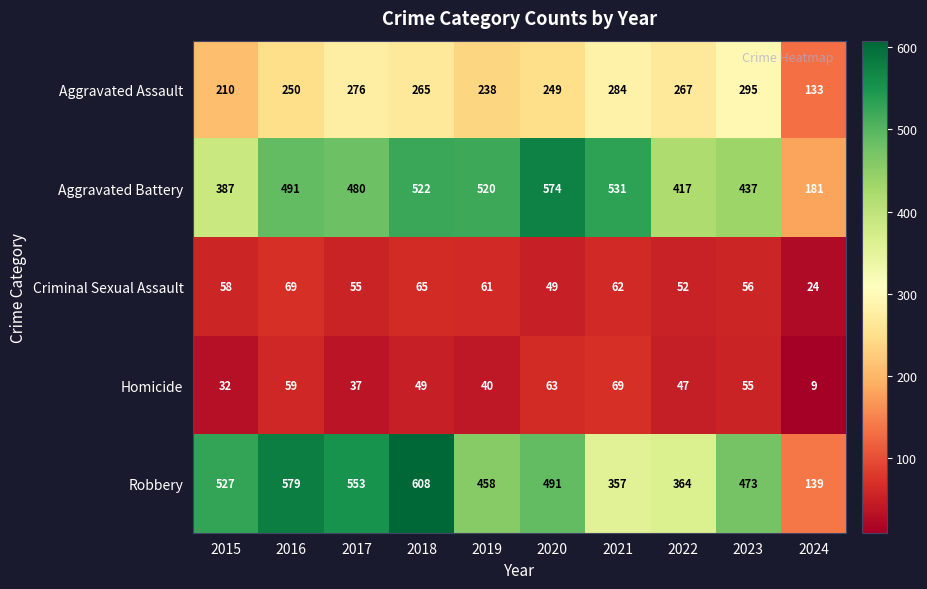

Which series has the widest spread of values?

Robbery